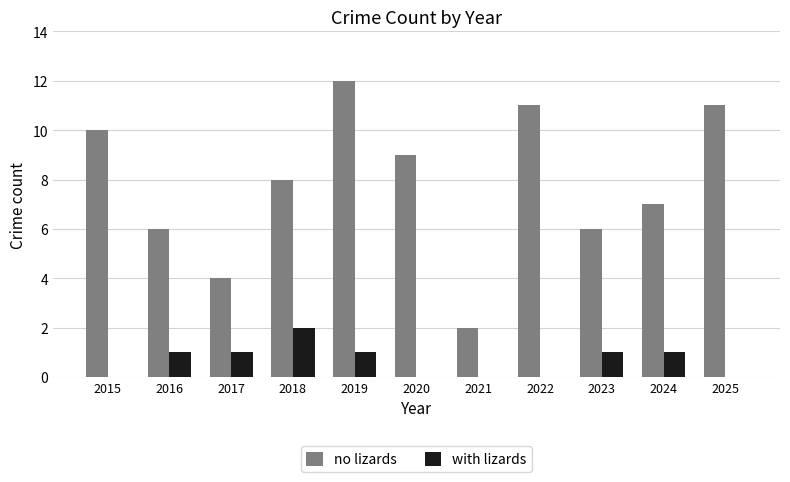

Read the no lizards value at 2025, to the nearest 10.

10